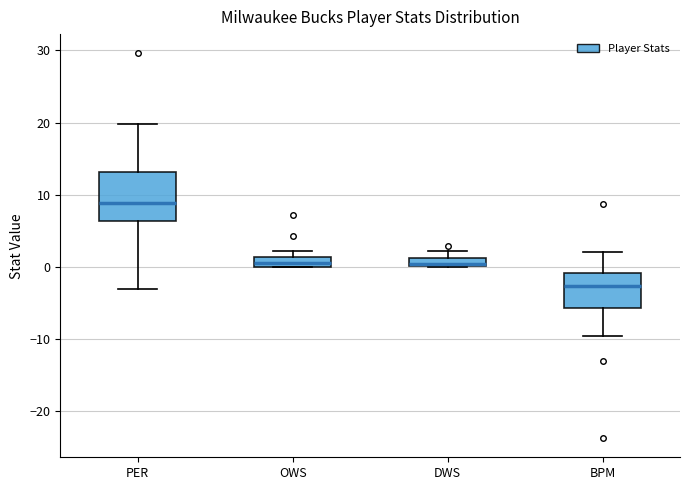

Which box's median line is the highest?

PER